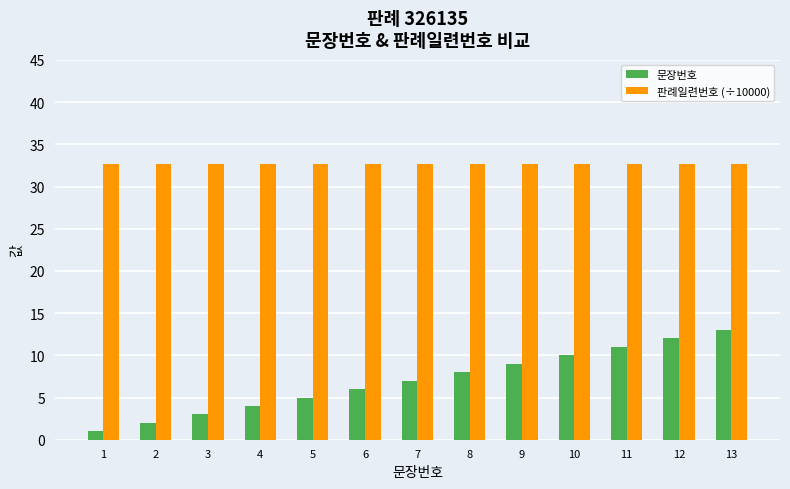

What is the smallest value displayed?

1.0